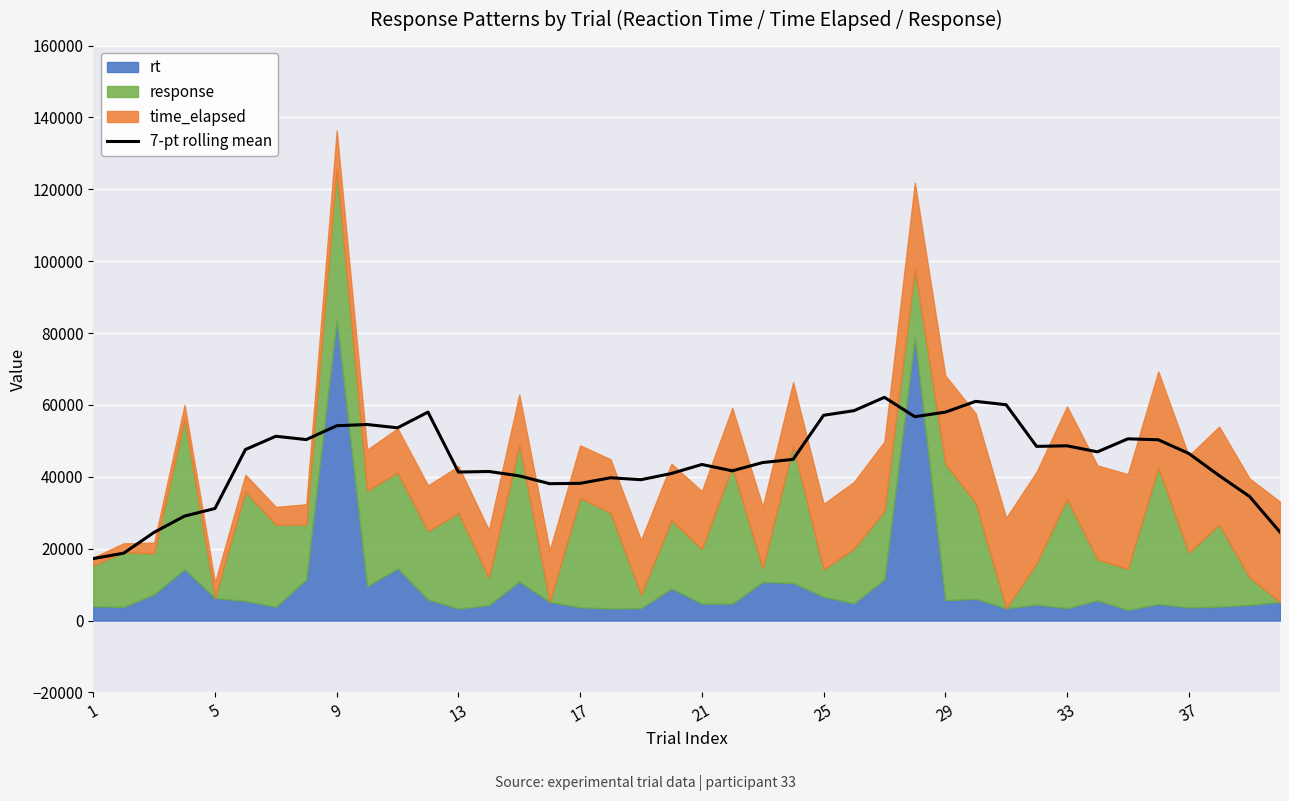

What is the average value?

44712.2